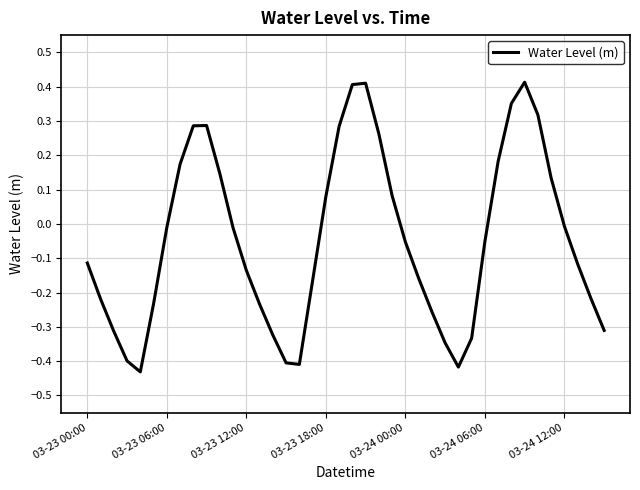

What is the difference between the maximum and minimum values?

0.8